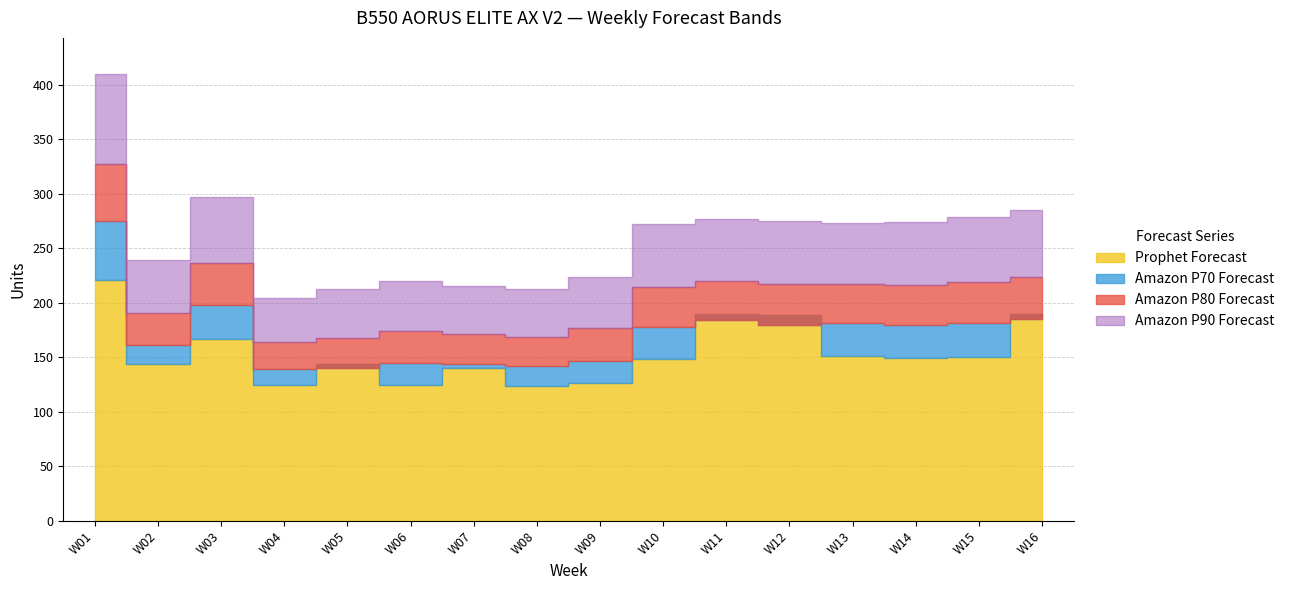

The Amazon P80 Forecast series shows 366.8 at W10. True or false?

False